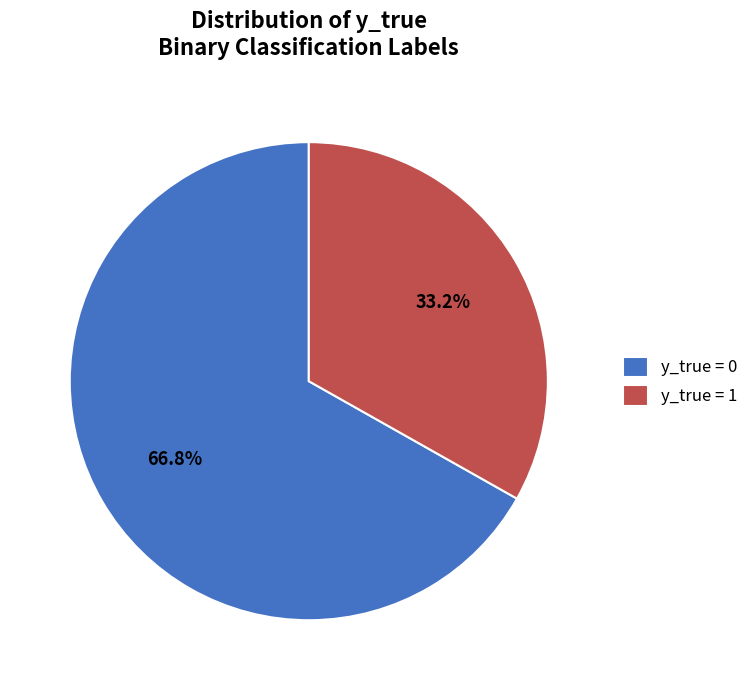

Which has a higher value, y_true = 1 or y_true = 0?

y_true = 0